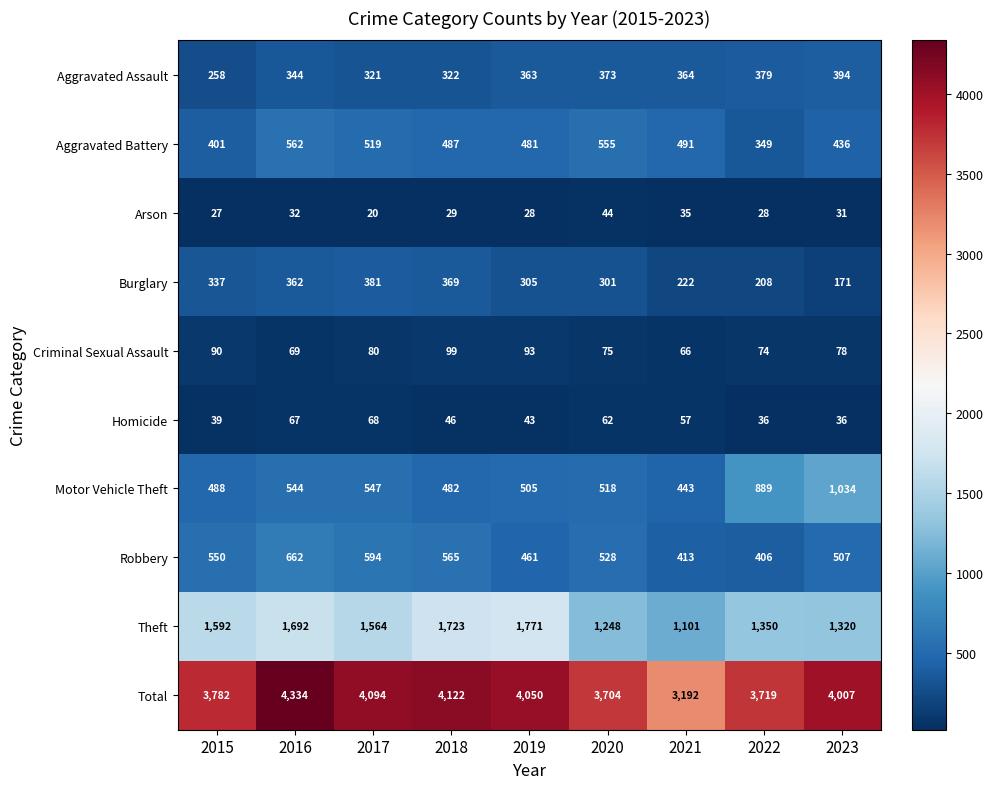

What is the spread (max minus min) of values at 2016?

4302